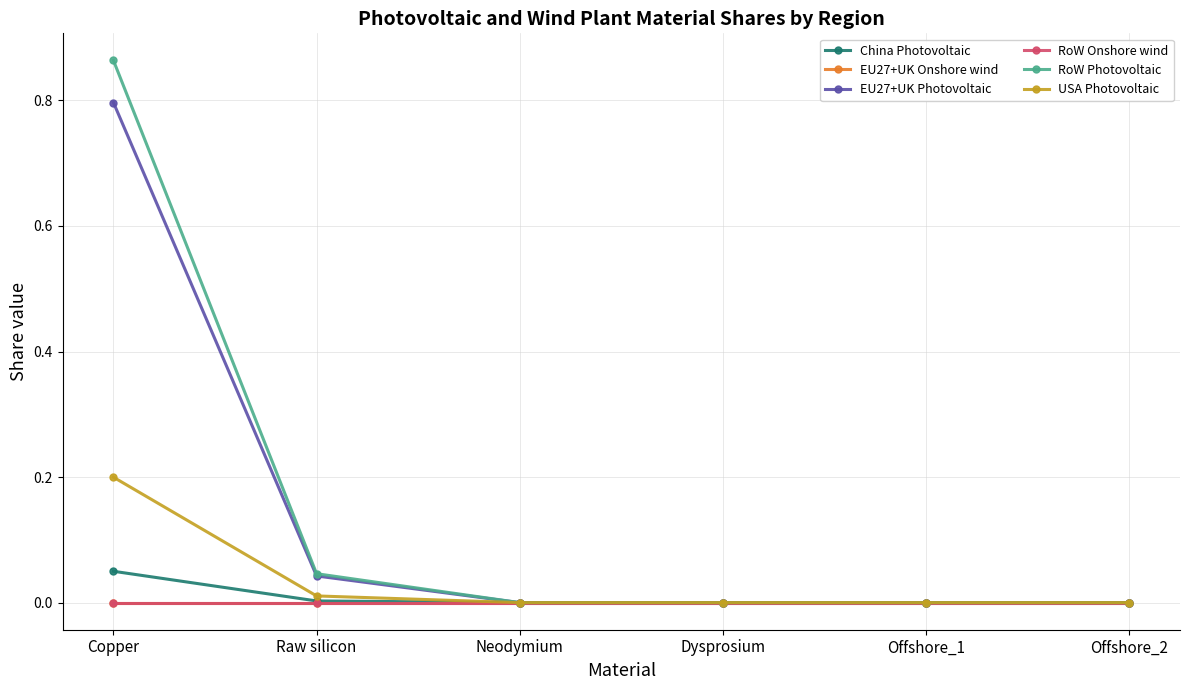

What position from the left is Offshore_1?

5